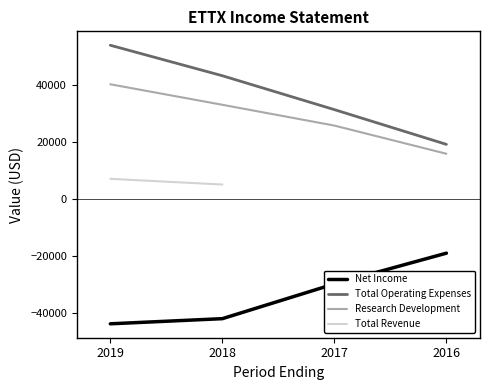

True or false: Total Operating Expenses and Net Income intersect in this chart.

False